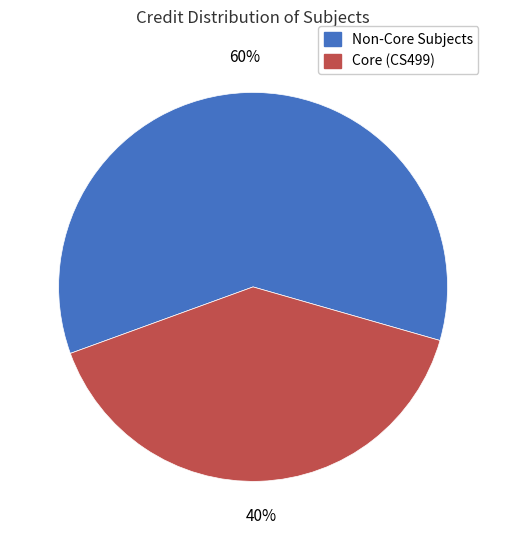

How many segments does this pie chart have?

2